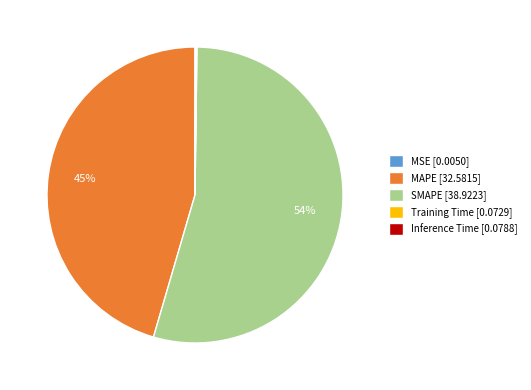

To the nearest percent, what portion does MAPE [32.5815] represent?

45%